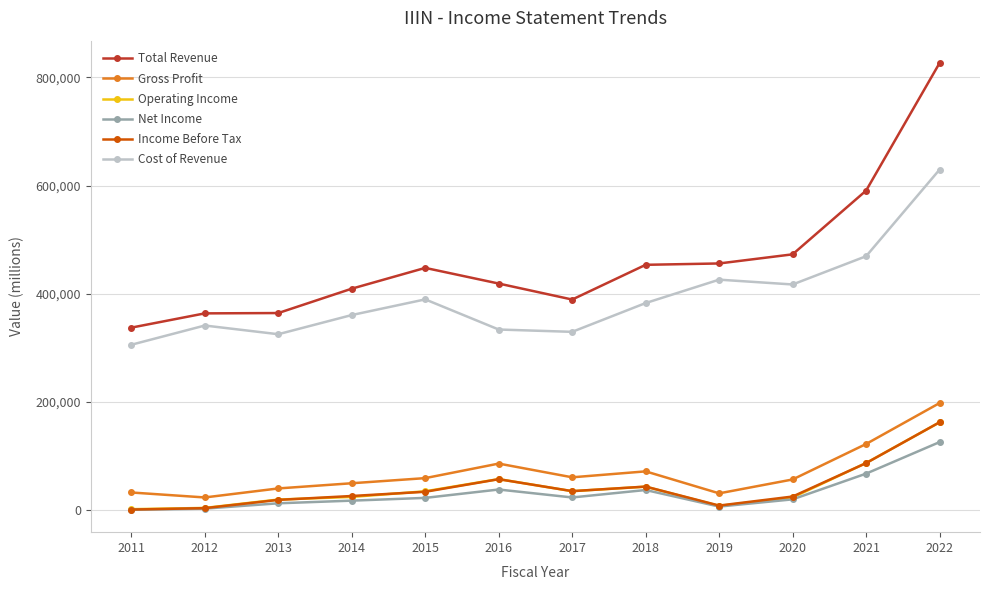

Does the chart have visible grid lines?

Yes